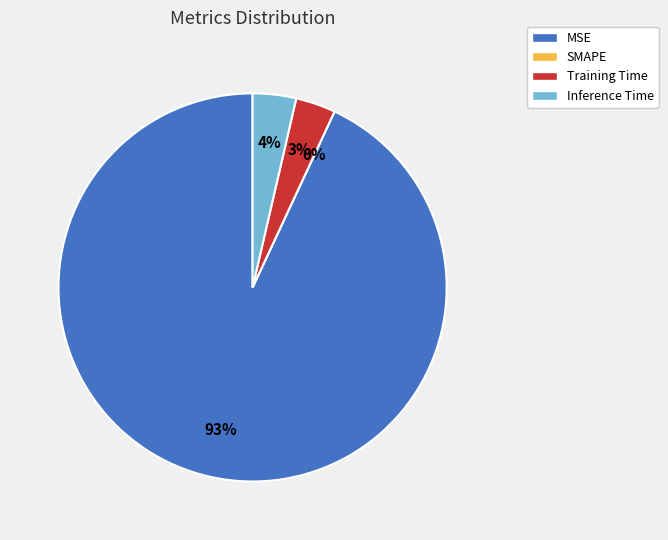

Rank the categories by value from highest to lowest.

MSE, Inference Time, Training Time, SMAPE